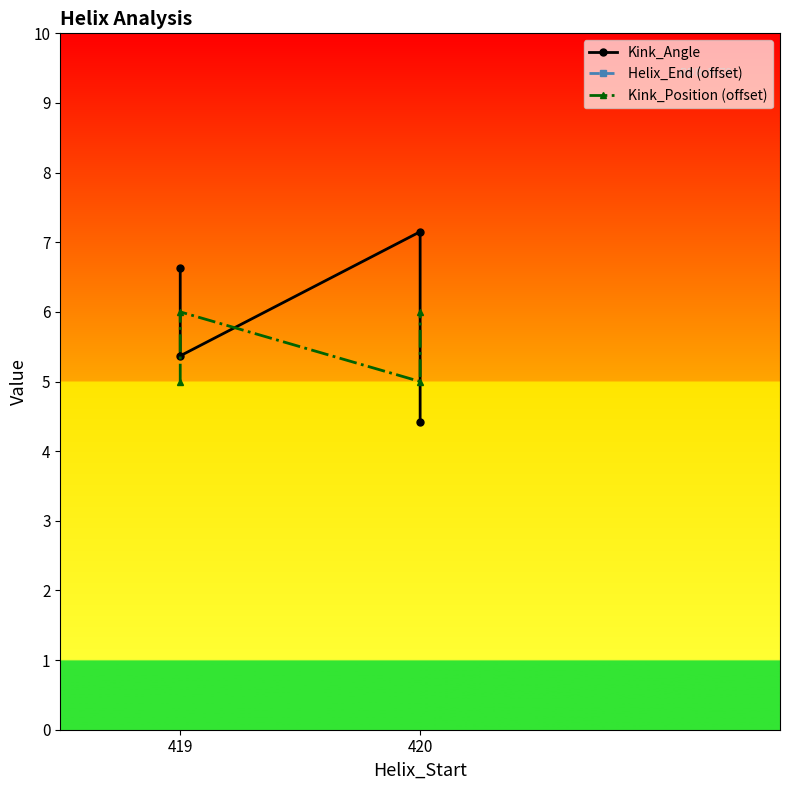

What is the greatest value displayed?

12.0